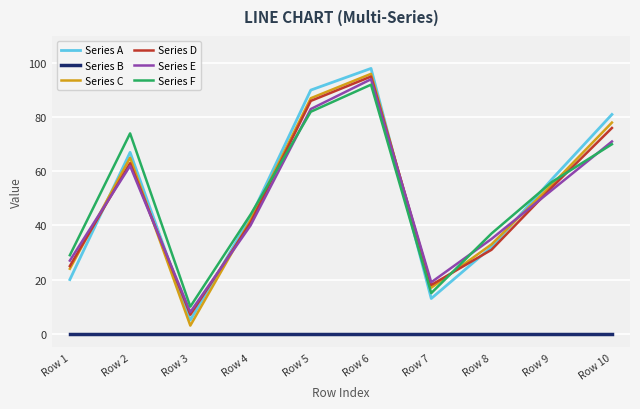

Is it true that Series E equals 64 at Row 4?

False